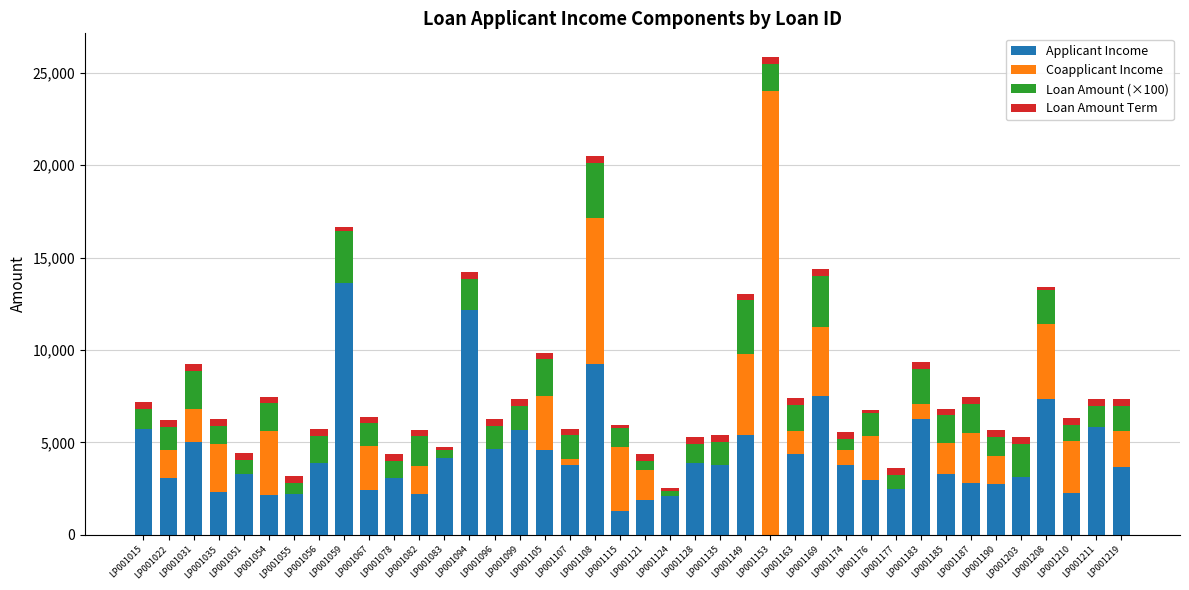

At which category is the sum across all series the highest?

LP001153